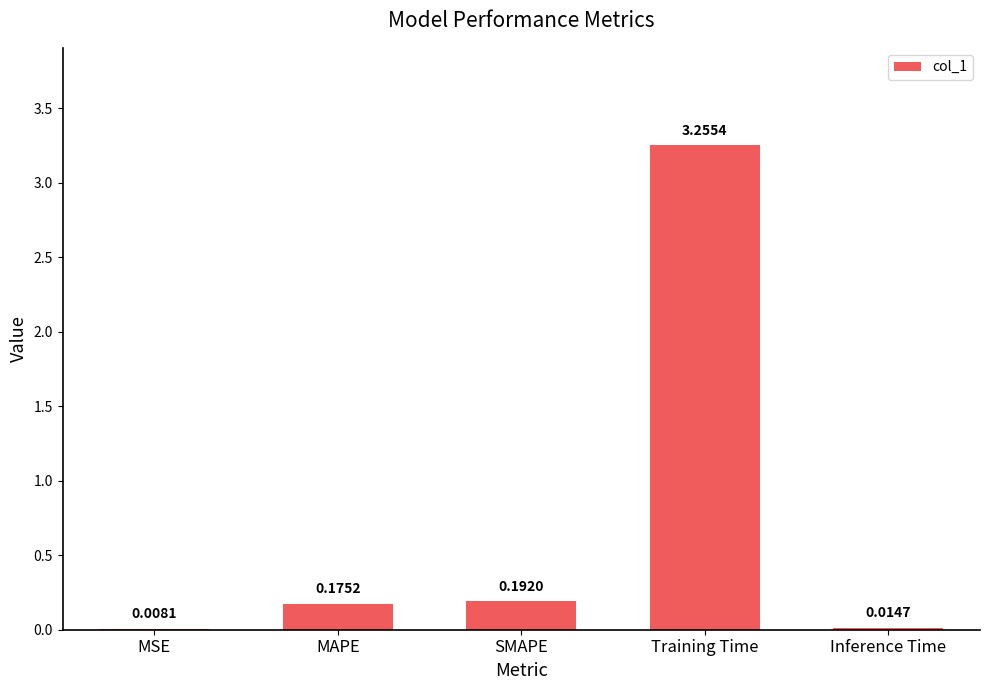

At which label is the value closest to 1?

SMAPE